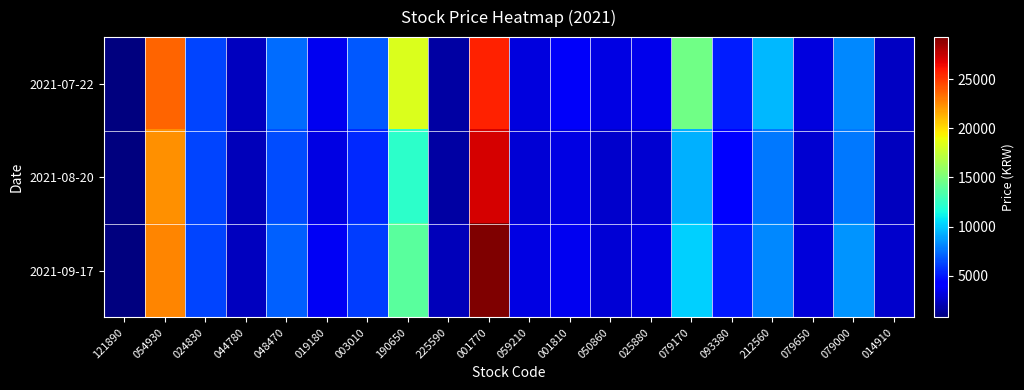

Count the number of categories in the chart.

20